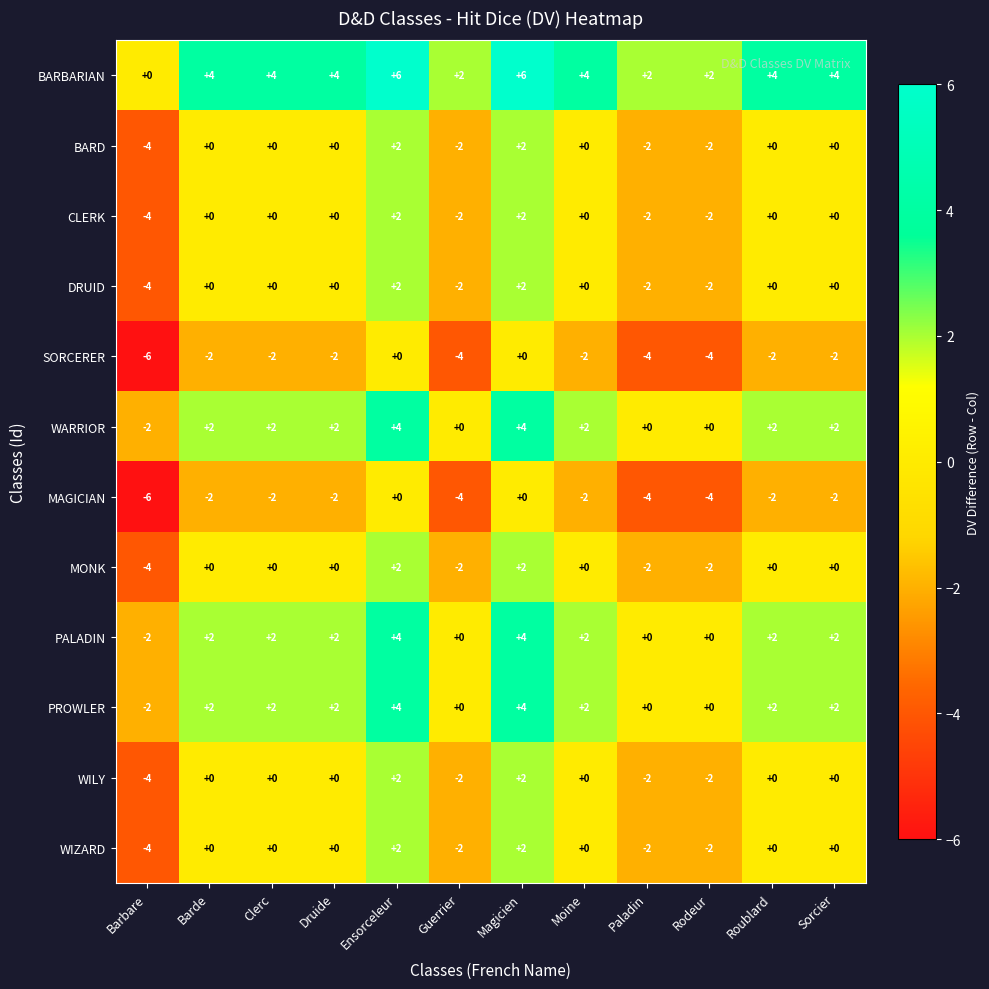

At which label does PROWLER reach its minimum?

Barbare